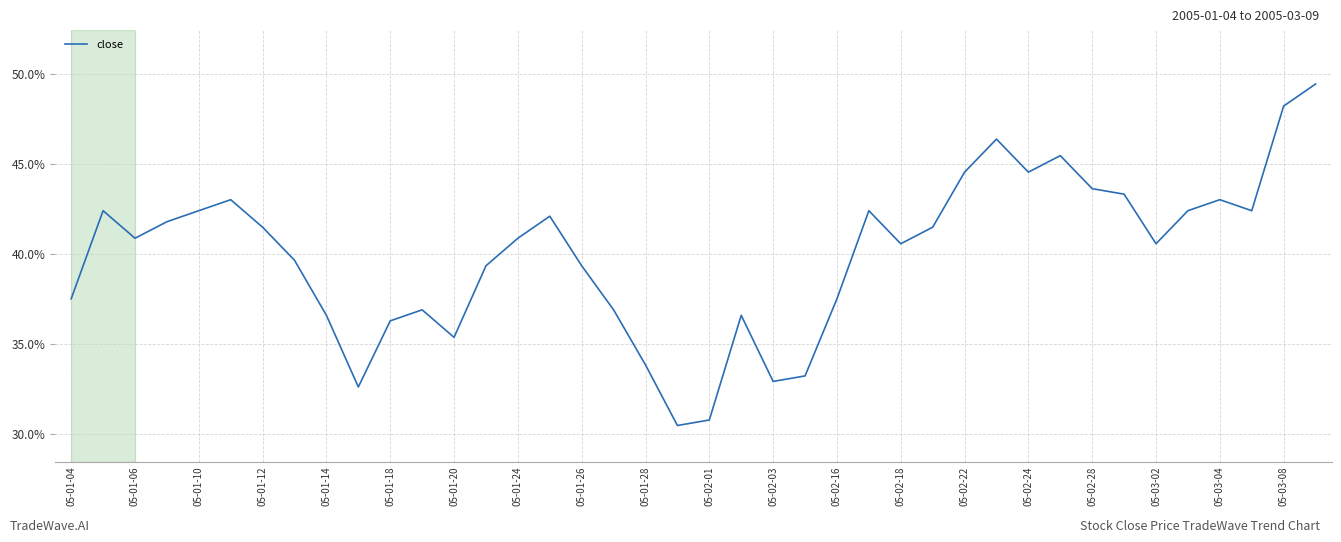

What is the smallest value displayed?

30.5